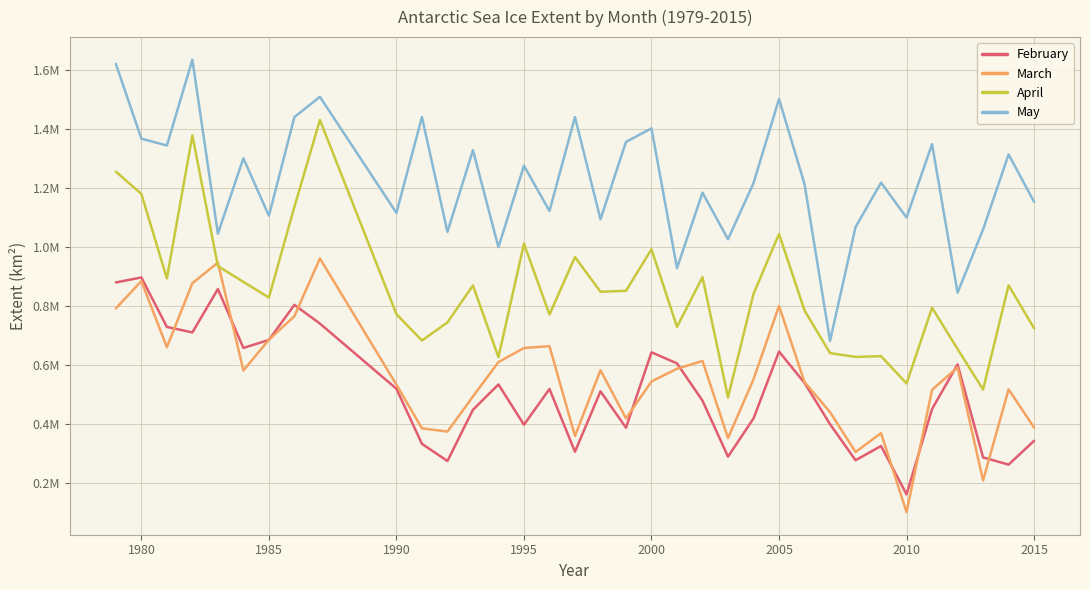

What is the maximum value shown in the chart?

1634220.4